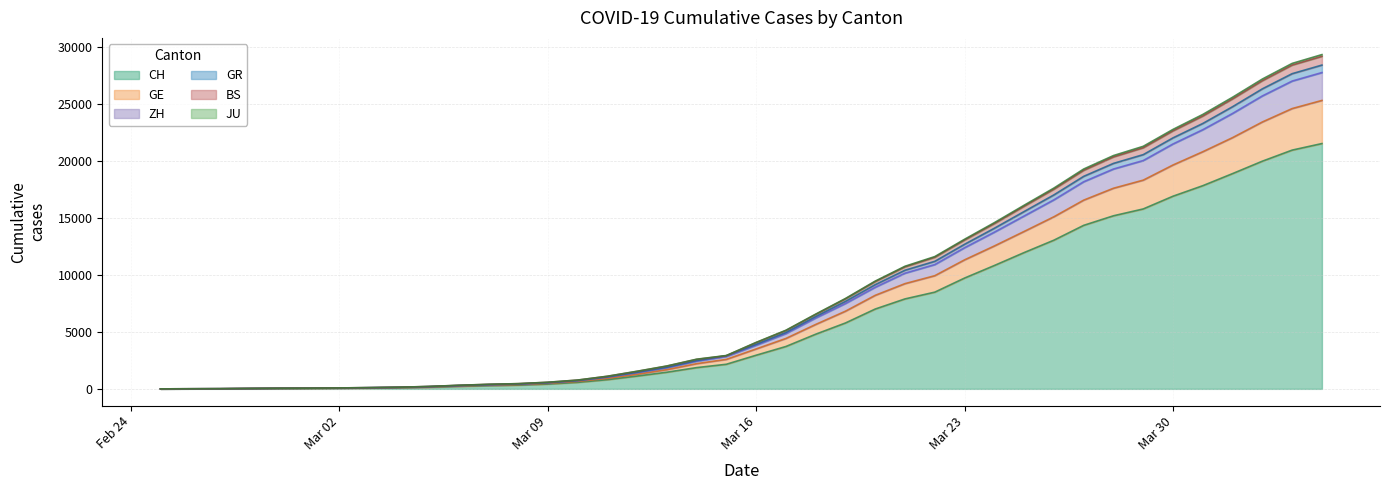

List the labels in order of GR value, largest first.

2020-04-04, 2020-04-03, 2020-04-02, 2020-04-01, 2020-03-31, 2020-03-30, 2020-03-29, 2020-03-28, 2020-03-27, 2020-03-26, 2020-03-25, 2020-03-24, 2020-03-23, 2020-03-22, 2020-03-21, 2020-03-20, 2020-03-19, 2020-03-18, 2020-03-17, 2020-03-16, 2020-03-15, 2020-03-14, 2020-03-13, 2020-03-12, 2020-03-11, 2020-03-10, 2020-03-09, 2020-03-08, 2020-03-07, 2020-03-06, 2020-03-05, 2020-03-04, 2020-03-03, 2020-03-02, 2020-03-01, 2020-02-29, 2020-02-28, 2020-02-27, 2020-02-26, 2020-02-25